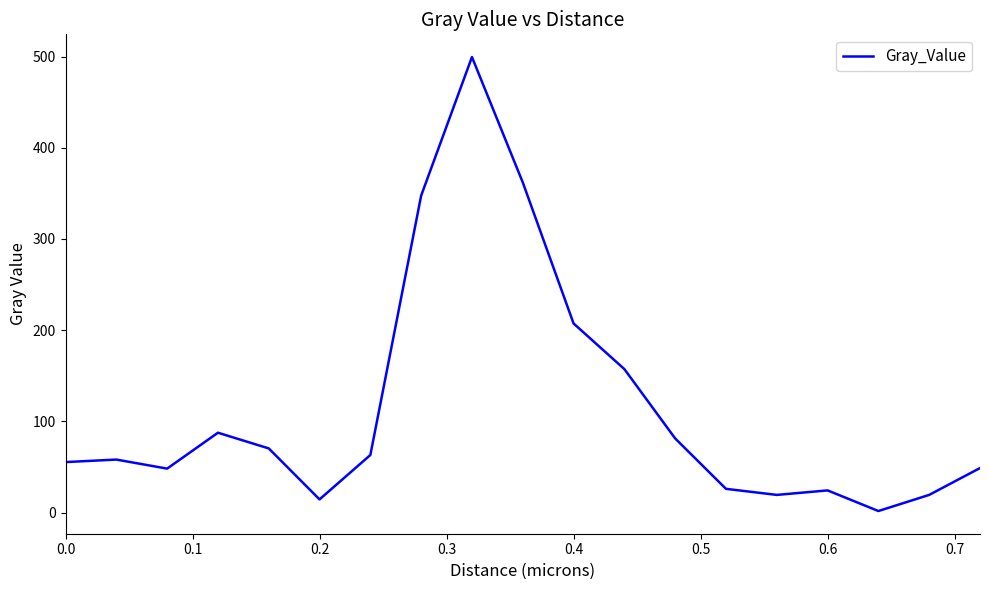

What is the difference between the maximum and minimum values?

497.8